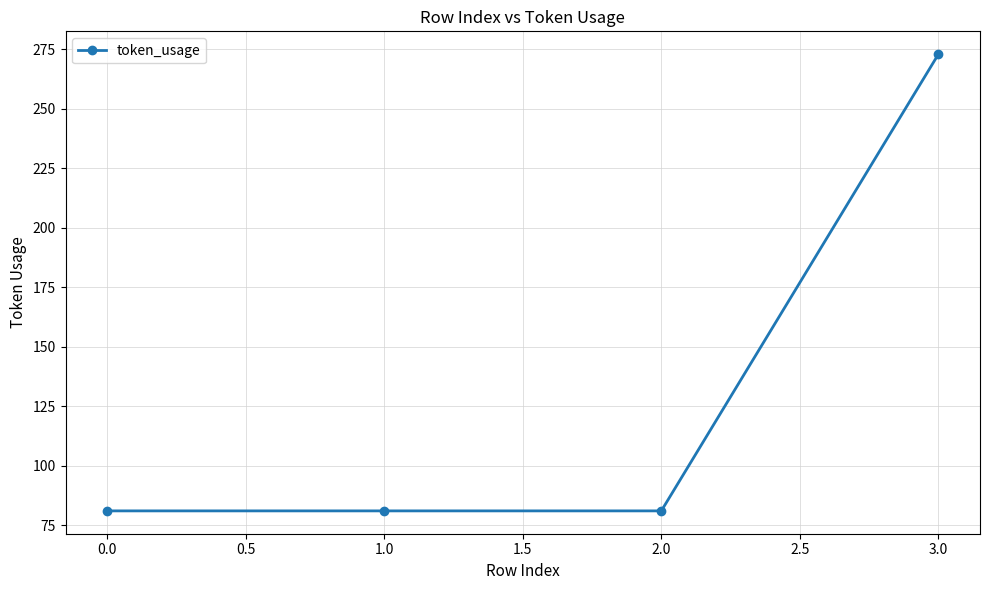

What is the approximate value at 1.0, to the nearest 5?

80